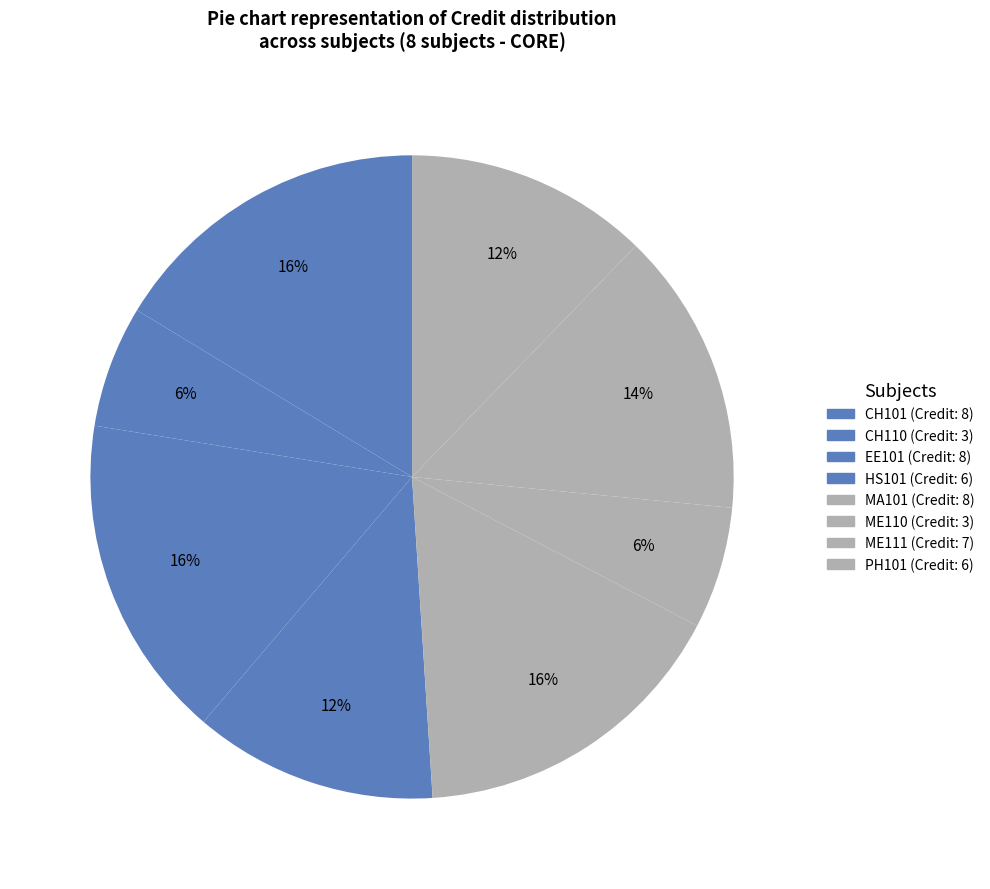

How many segments does this pie chart have?

8